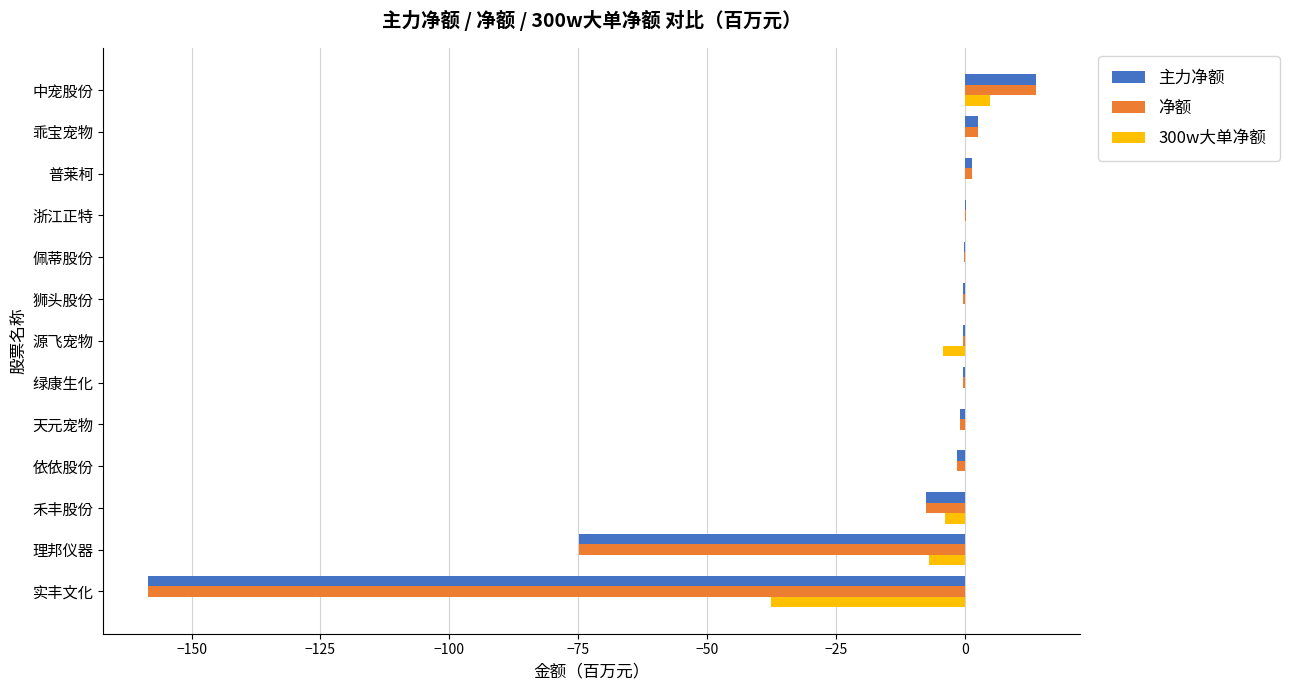

The 300w大单净额 series shows 0.0 at 绿康生化. True or false?

True